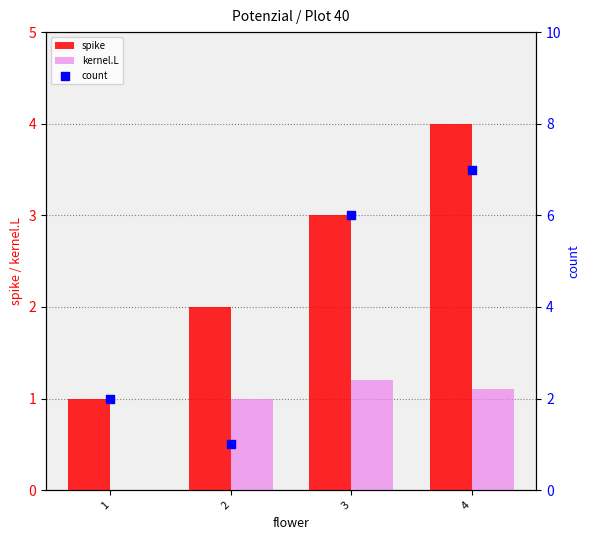

Is the value of kernel.L at 4 greater than the value of count at 2?

Yes